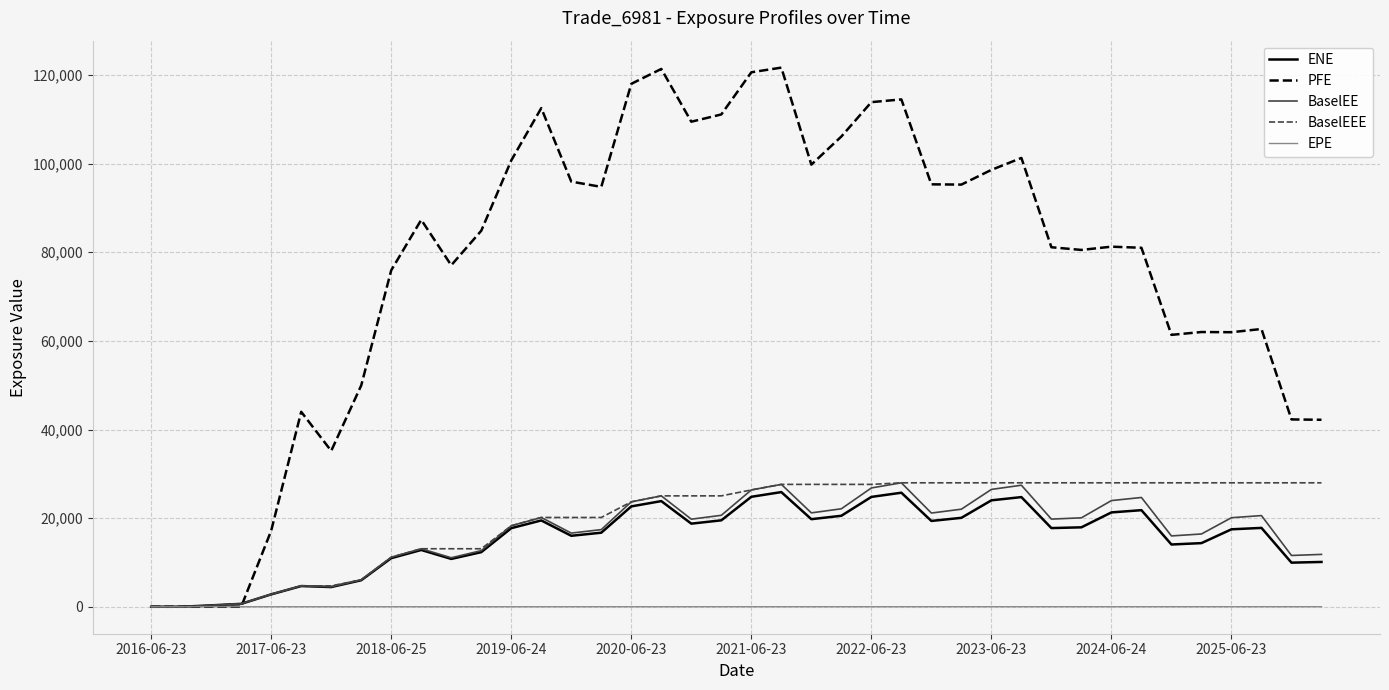

What is the greatest value displayed?

121664.0